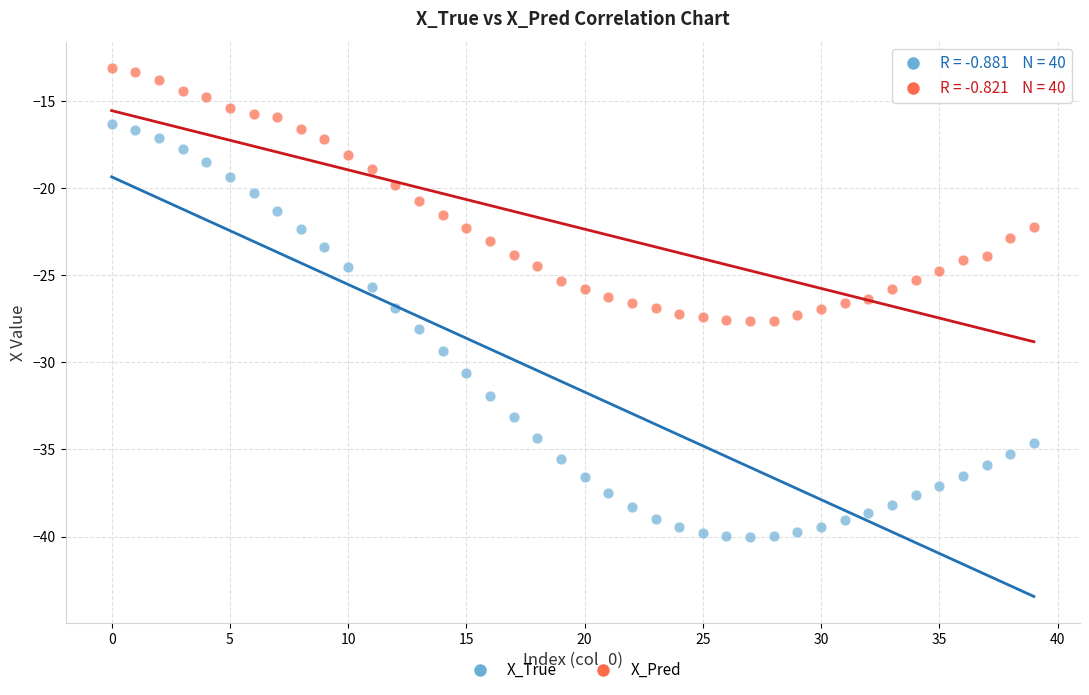

Across all data points, what is the range of Y values (max minus min)?

26.9